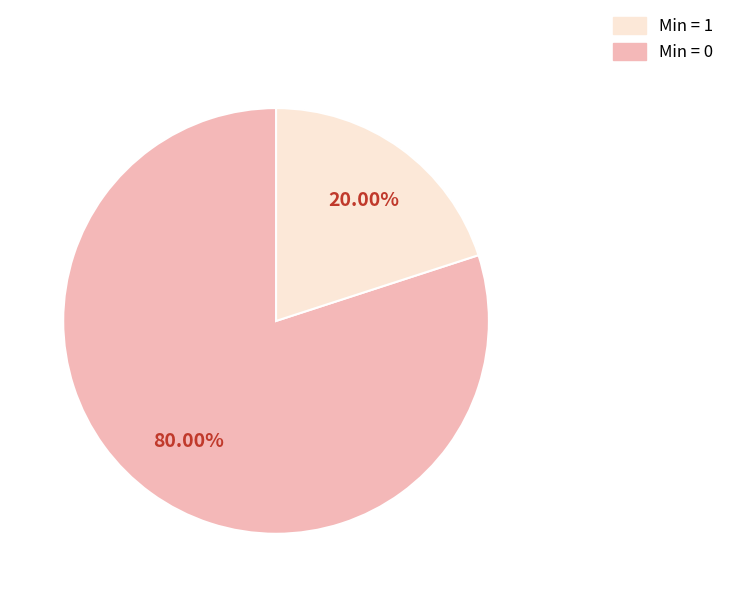

Is there a majority slice in this chart?

Yes